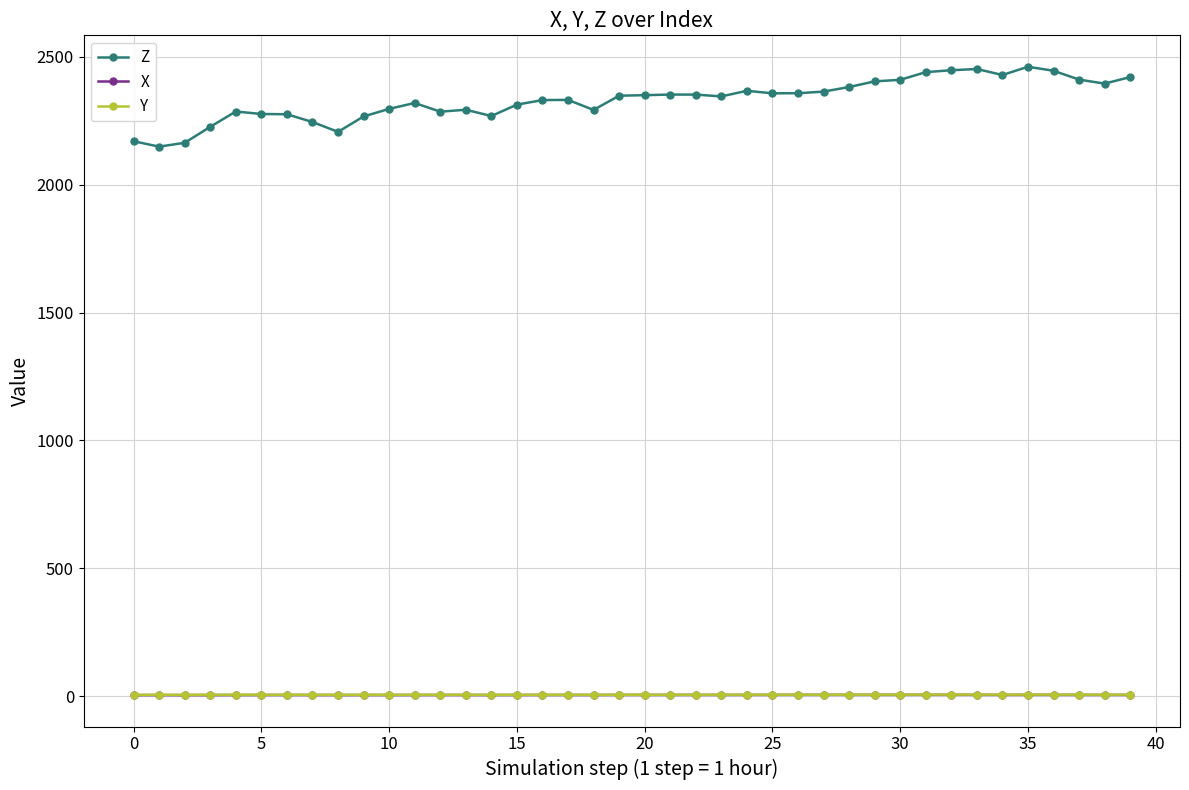

Which series has the largest total across all categories?

Z